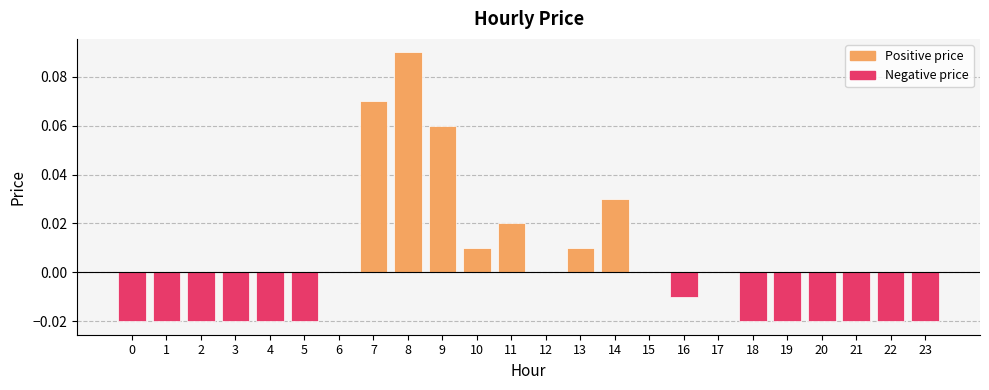

The chart shows a value of 0.0 at 10. True or false?

True